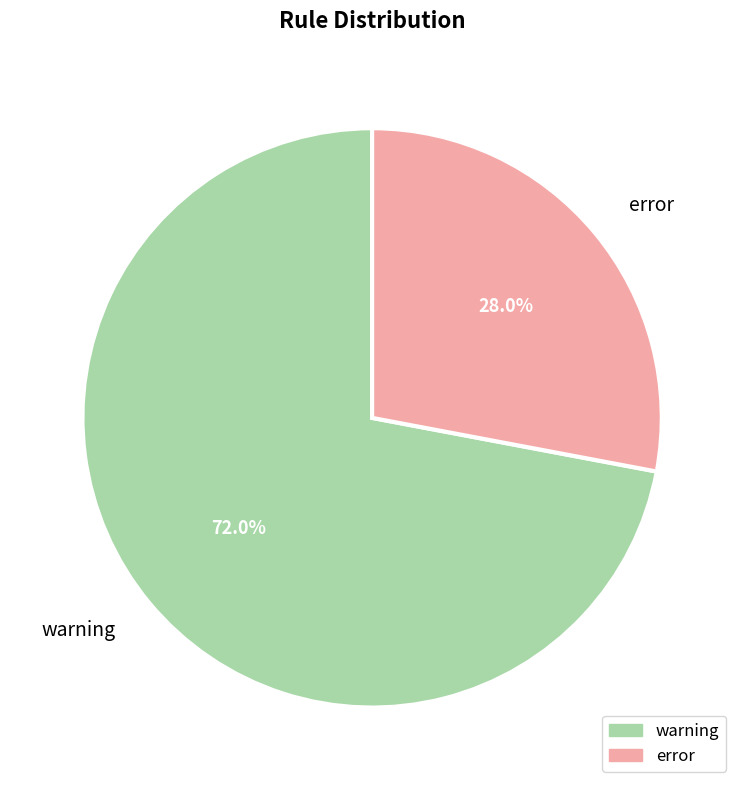

Which slice is the smallest?

error